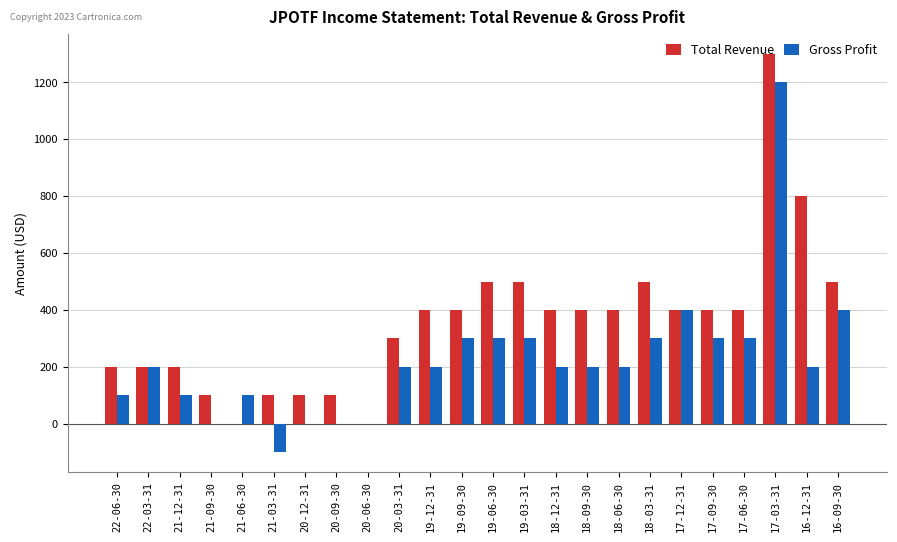

What is the approximate value of Total Revenue at 21-12-31, to the nearest 50?

200